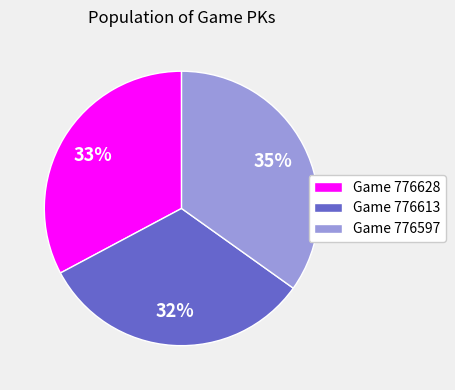

How many segments does this pie chart have?

3